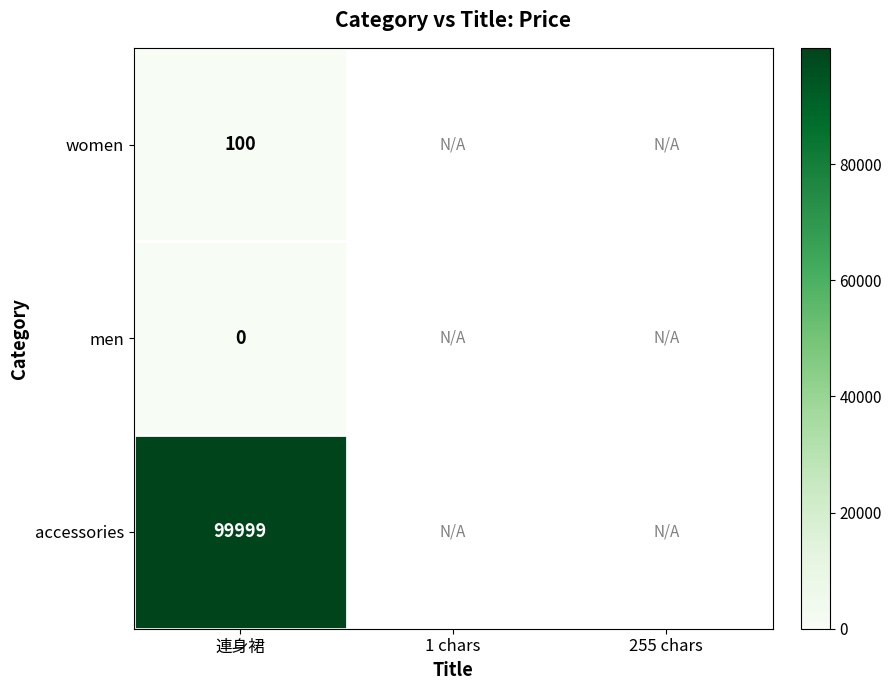

Which category has the highest value across all series?

連身裙